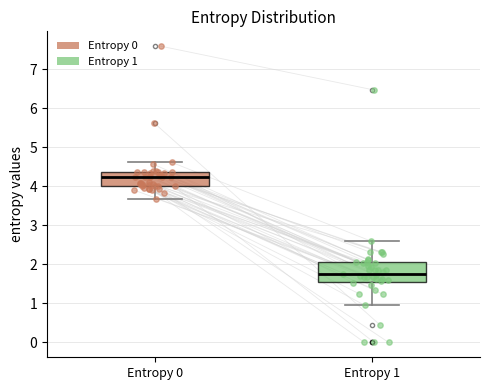

Where does the upper whisker of the box for Entropy 1 end on the y-axis? The values are not printed on the chart, so give them approximately, as read against the axis.

2.6